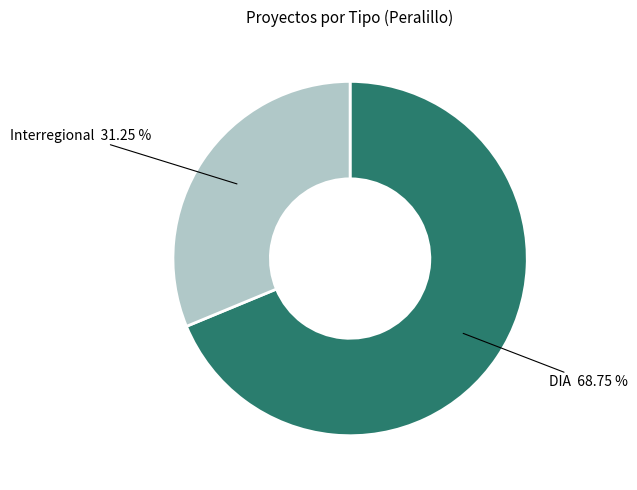

Which category accounts for the majority?

DIA